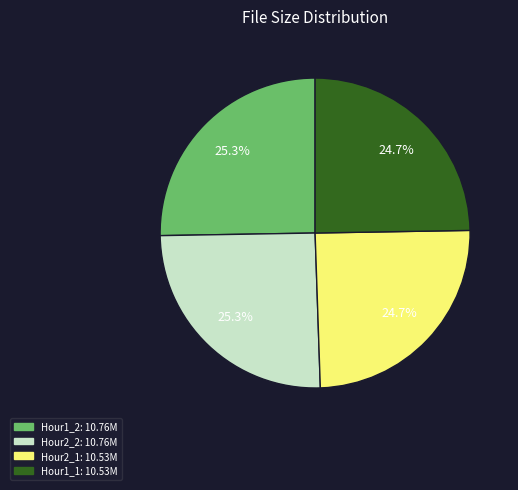

Is there any slice that represents more than half of the pie?

No